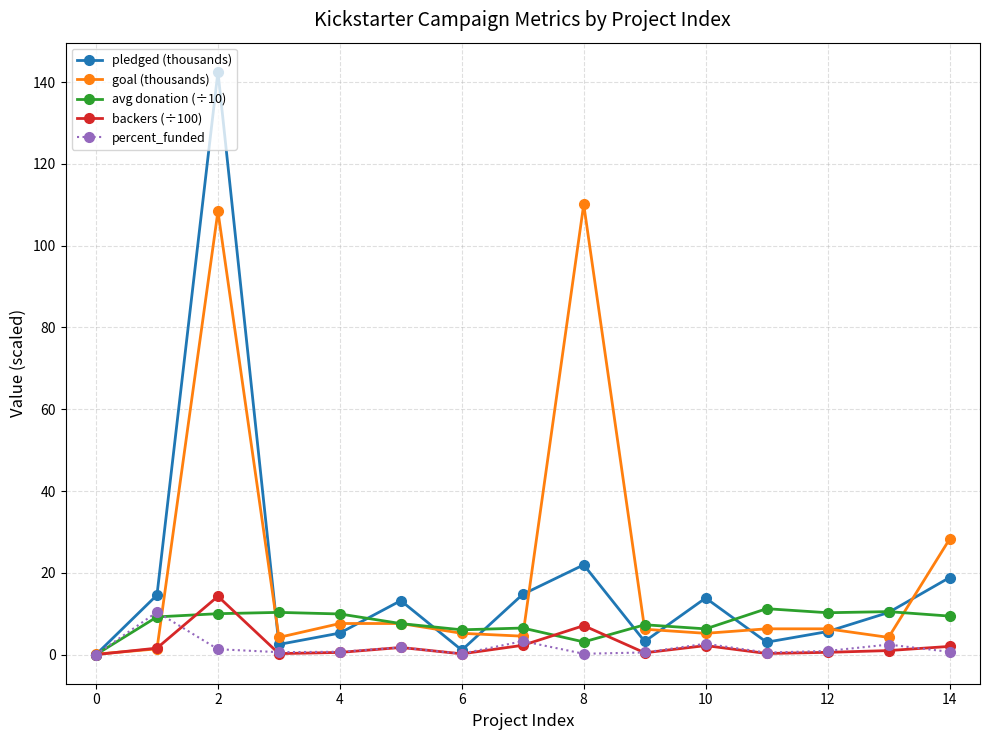

True or false: avg donation (÷10) has more than 0 interior local peaks.

True